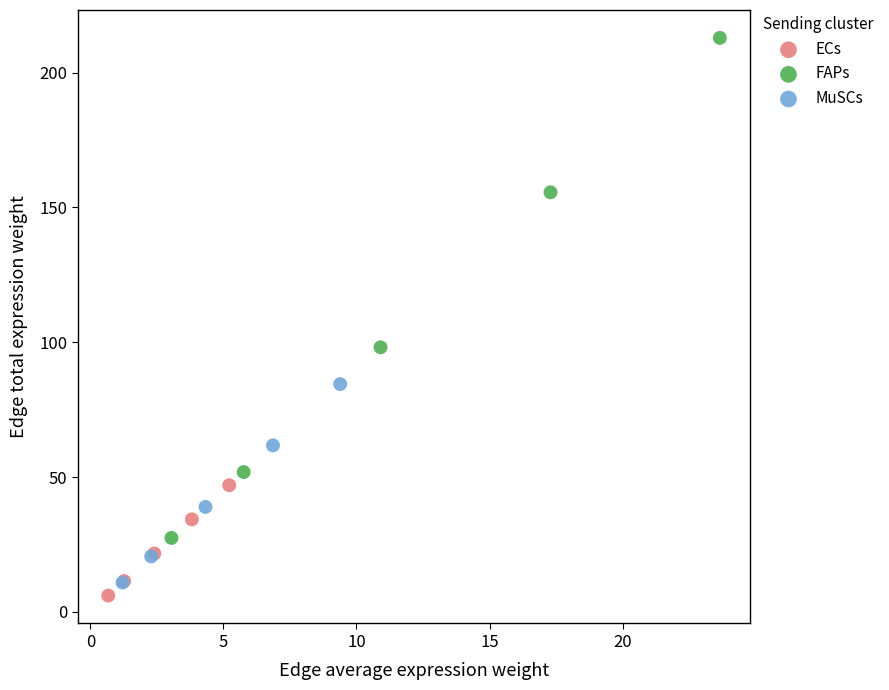

Which series contains the highest Y value?

FAPs